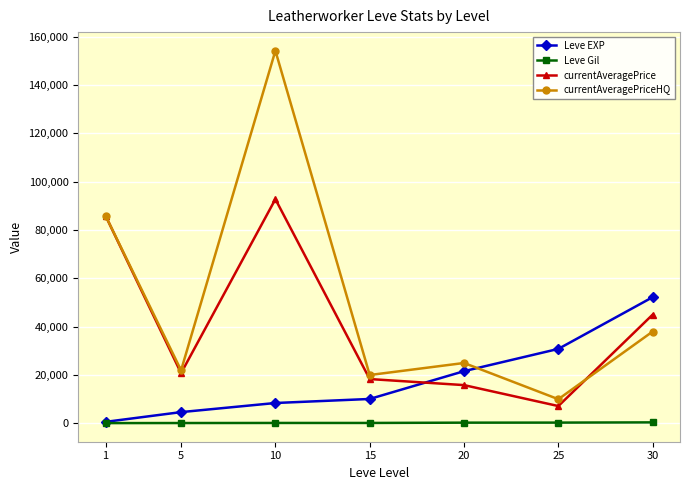

List the labels in order of Leve EXP value, smallest first.

1, 5, 10, 15, 20, 25, 30